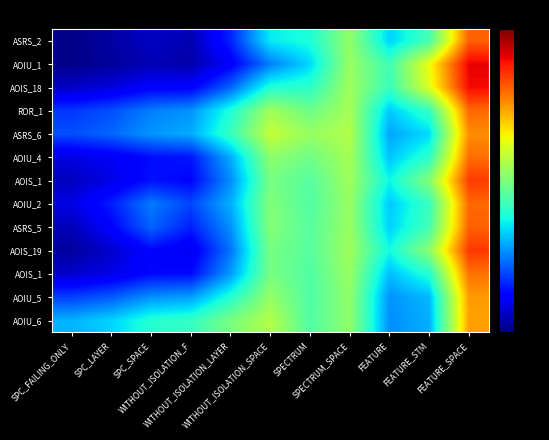

At how many categories does at least one series exceed 0?

11